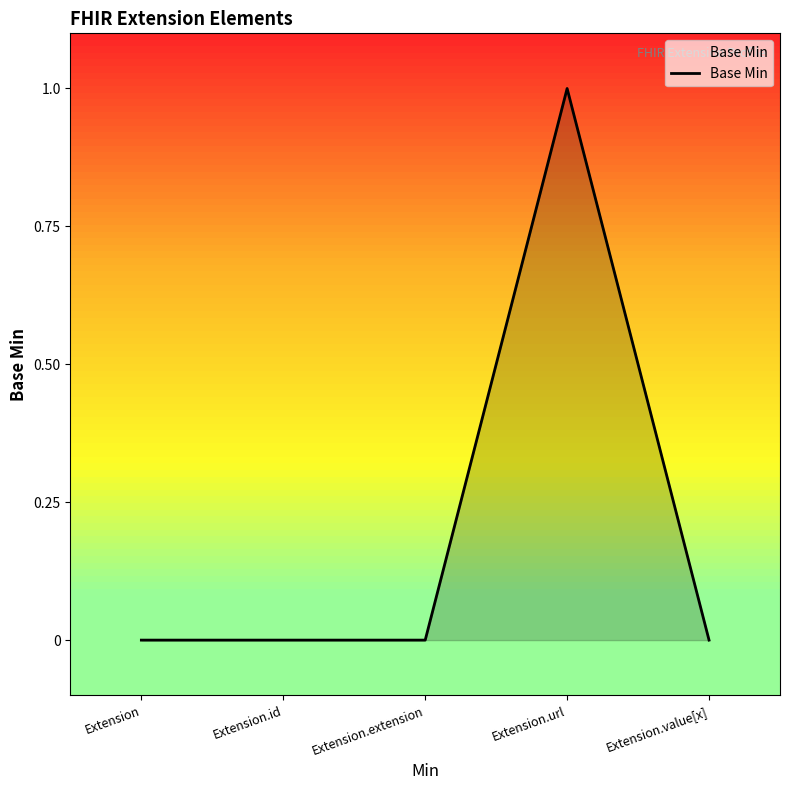

What is the sum of all values?

1